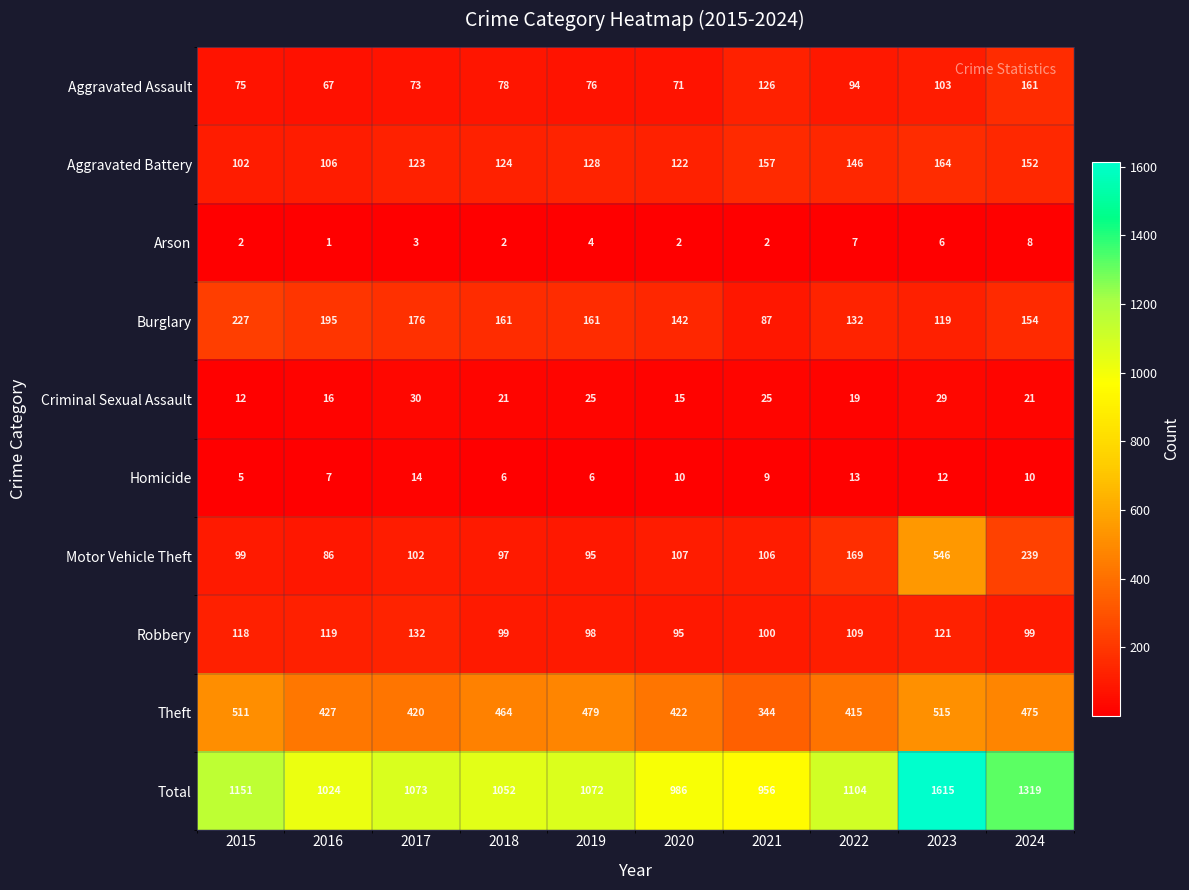

At how many categories does at least one series exceed 63?

10